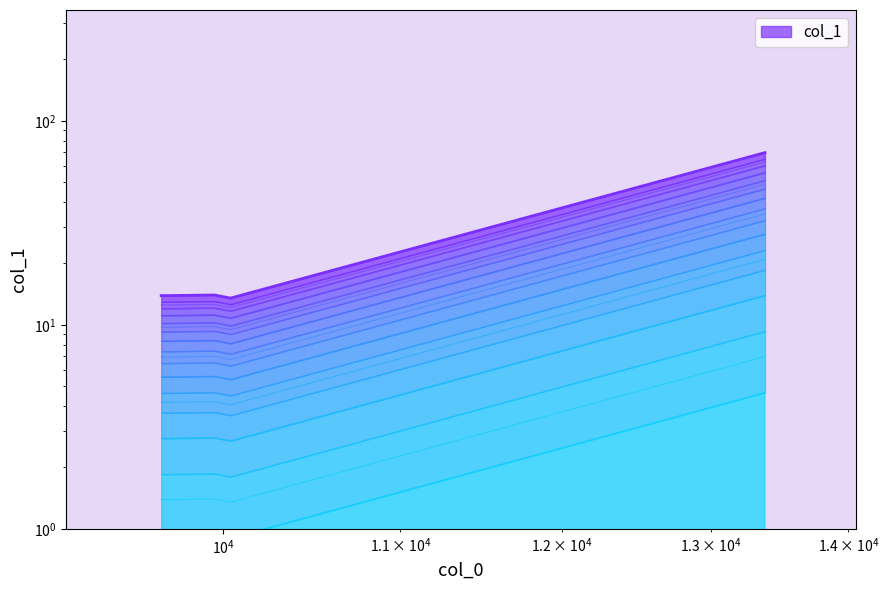

Reading right to left, list all the values displayed in this chart.

13384.6=69.8	10039.9=13.5	9952.71=14.0	9707.27=13.9	9672.28=13.9